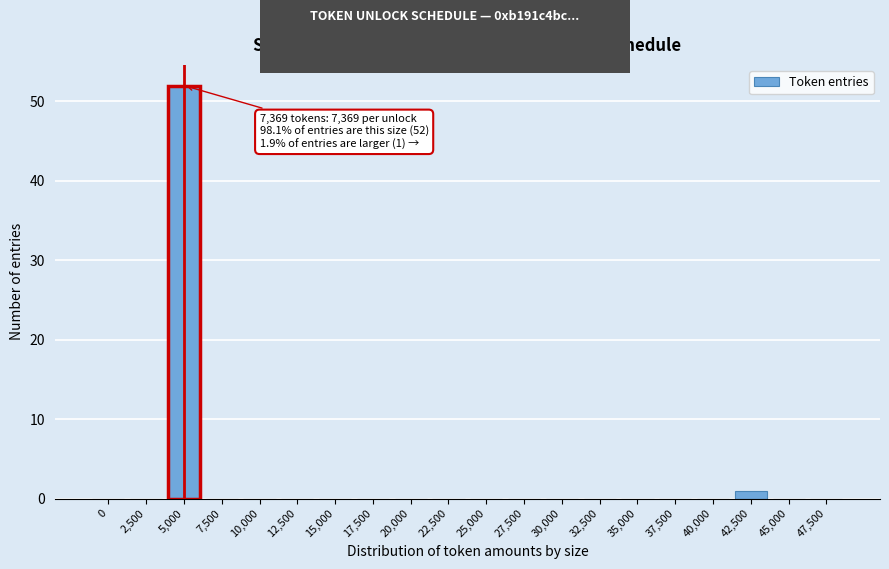

Reading left to right, what are all the values shown in this chart?

0=0	2,500=0	5,000=52	7,500=0	10,000=0	12,500=0	15,000=0	17,500=0	20,000=0	22,500=0	25,000=0	27,500=0	30,000=0	32,500=0	35,000=0	37,500=0	40,000=0	42,500=1	45,000=0	47,500=0